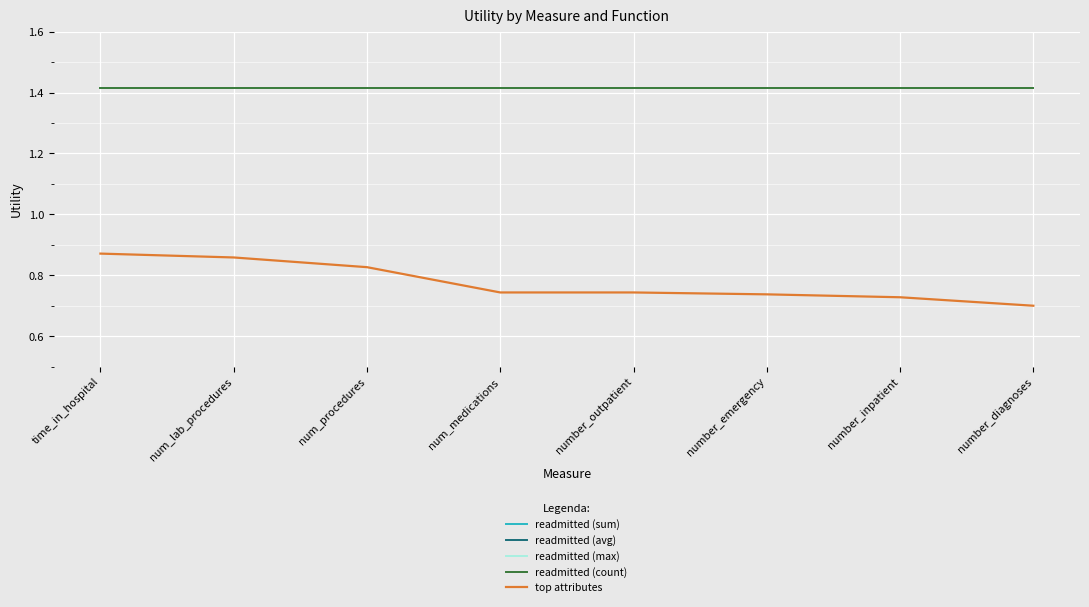

Does the chart have visible grid lines?

Yes